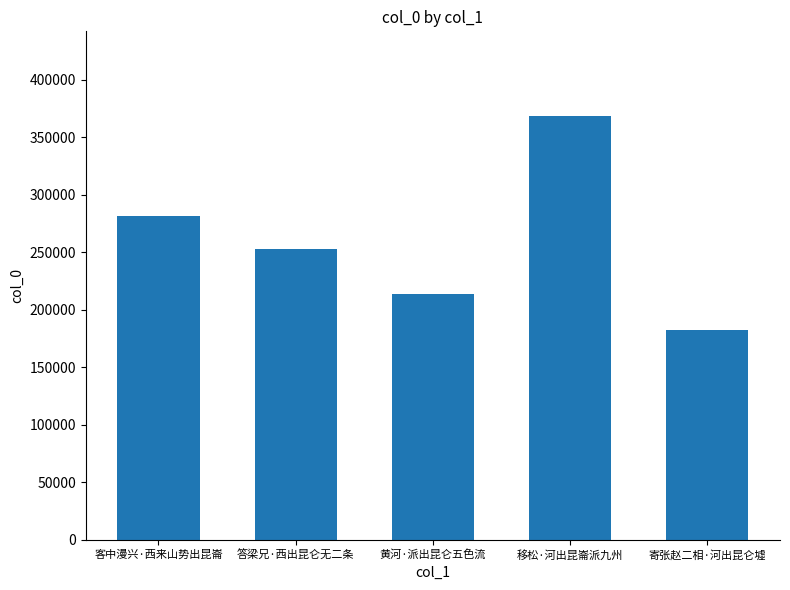

Where is the data nearest to the value 275476?

客中漫兴·西来山势出昆崙